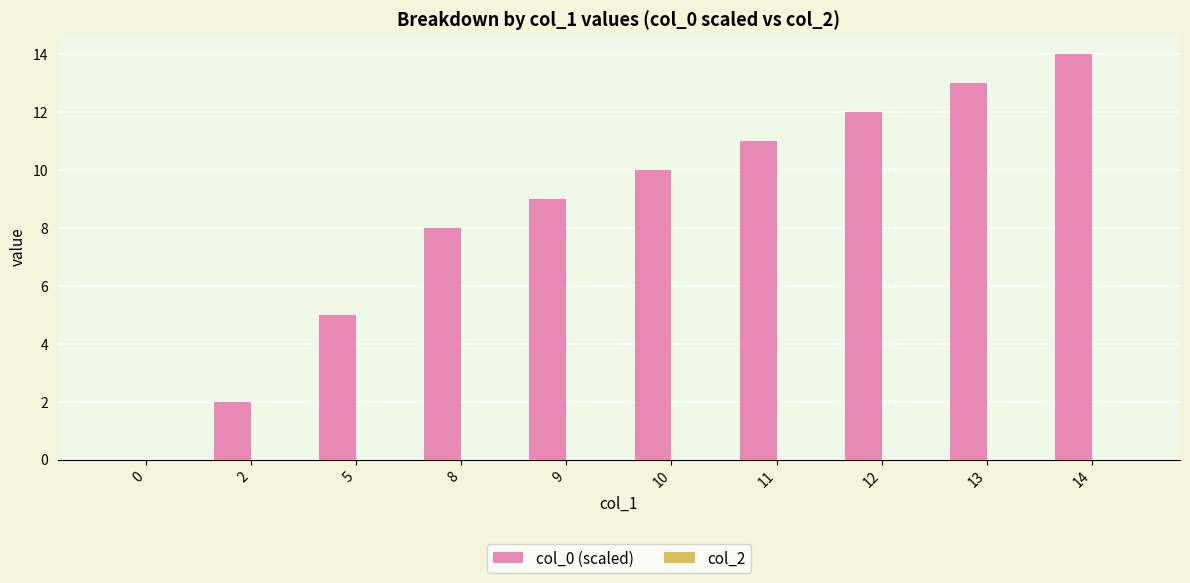

Reading left to right, transcribe all the data shown in this chart.

0=0	2=2	5=5	8=8	9=9	10=10	11=11	12=12	13=13	14=14